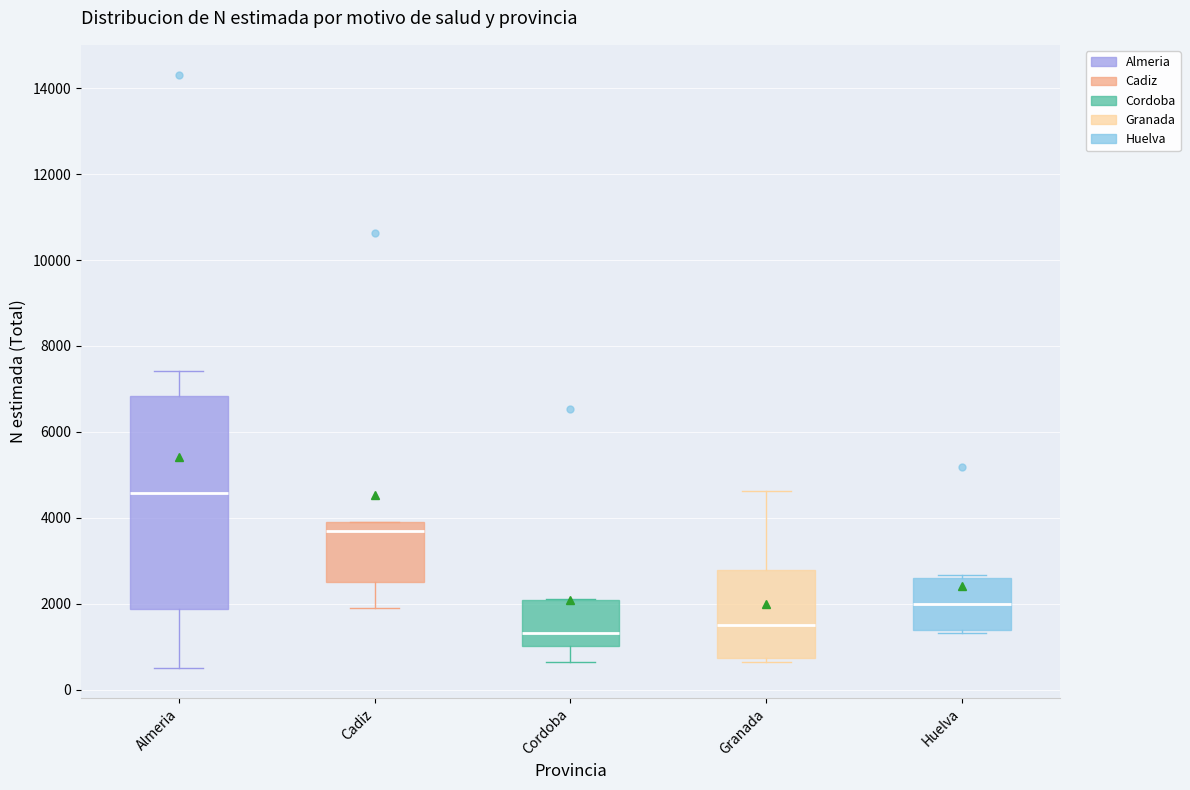

Which box's median line is the highest?

Almeria